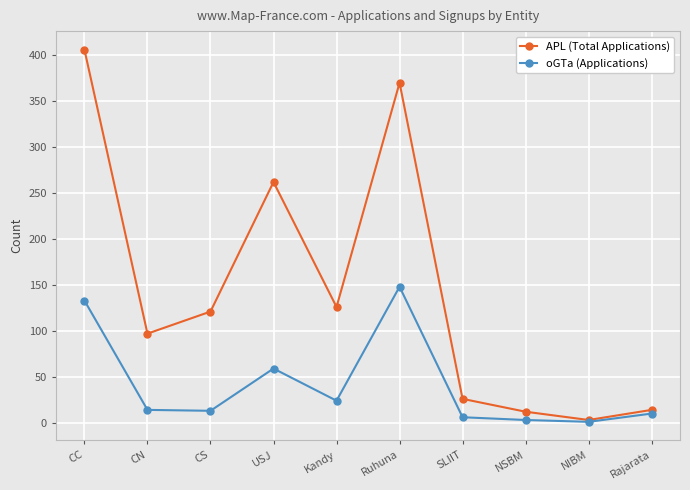

At which category does oGTa (Applications) reach its first local peak?

USJ